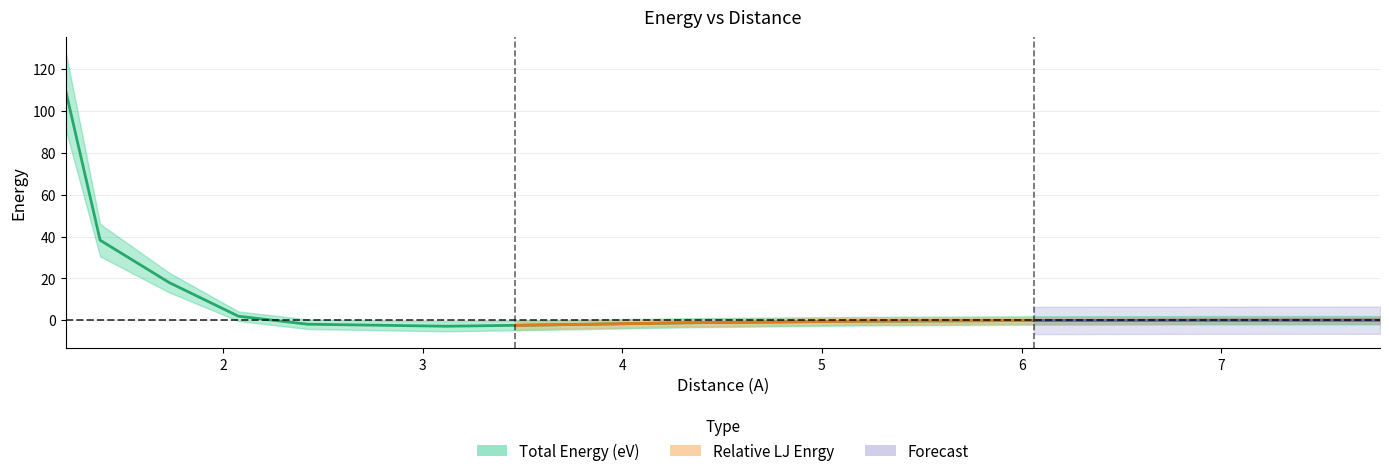

Does the chart have visible grid lines?

Yes